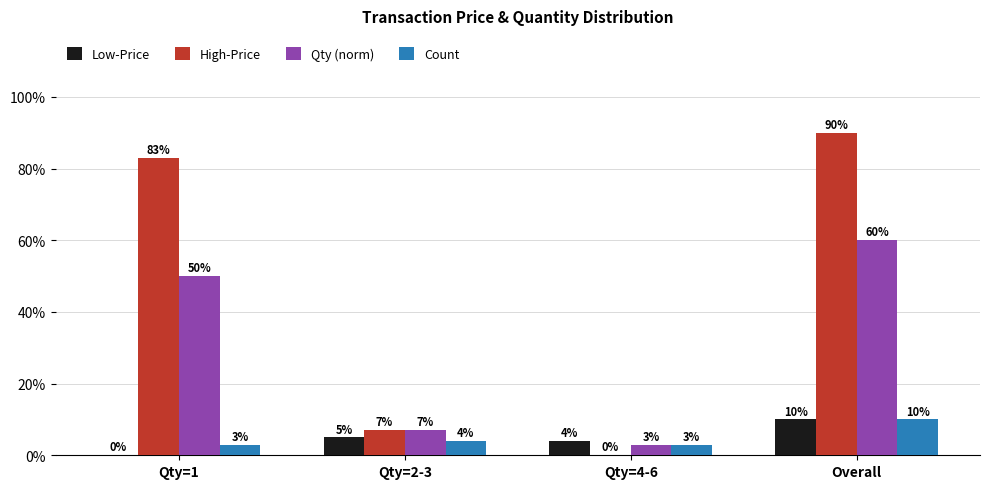

The Count series shows 10 at Overall. True or false?

True